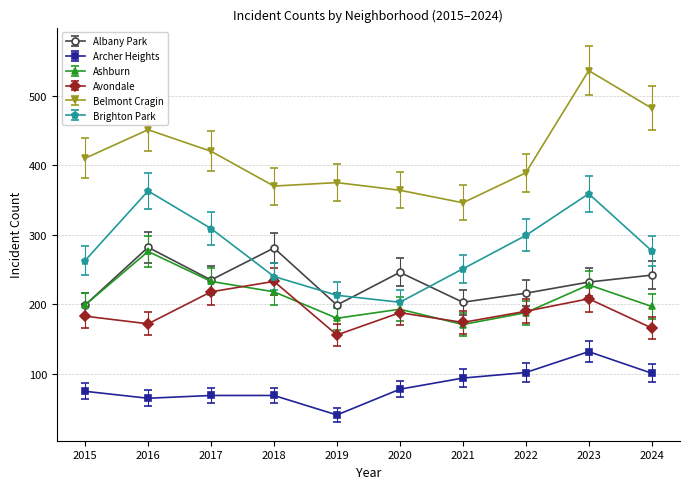

What is the value of the Ashburn point at the 2nd from the left?

276